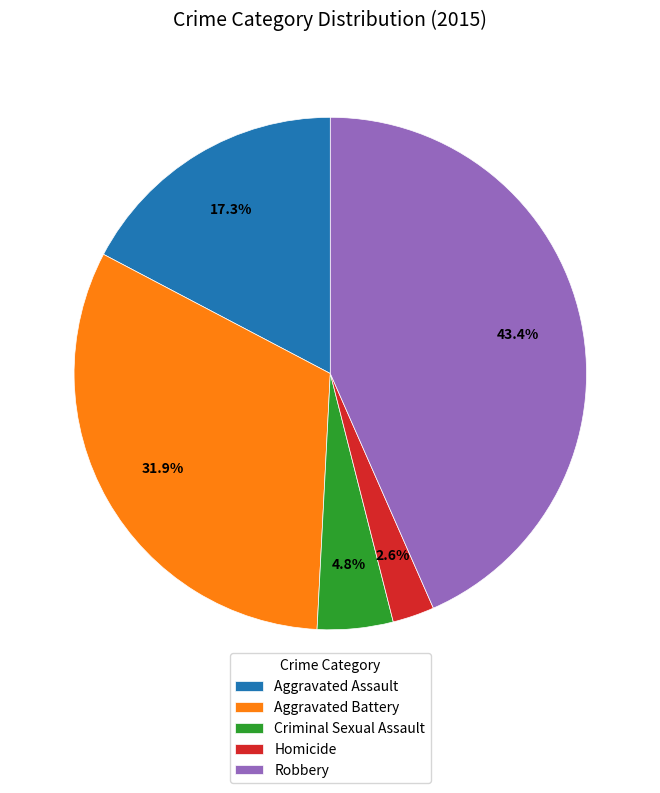

Which slice is the largest?

Robbery